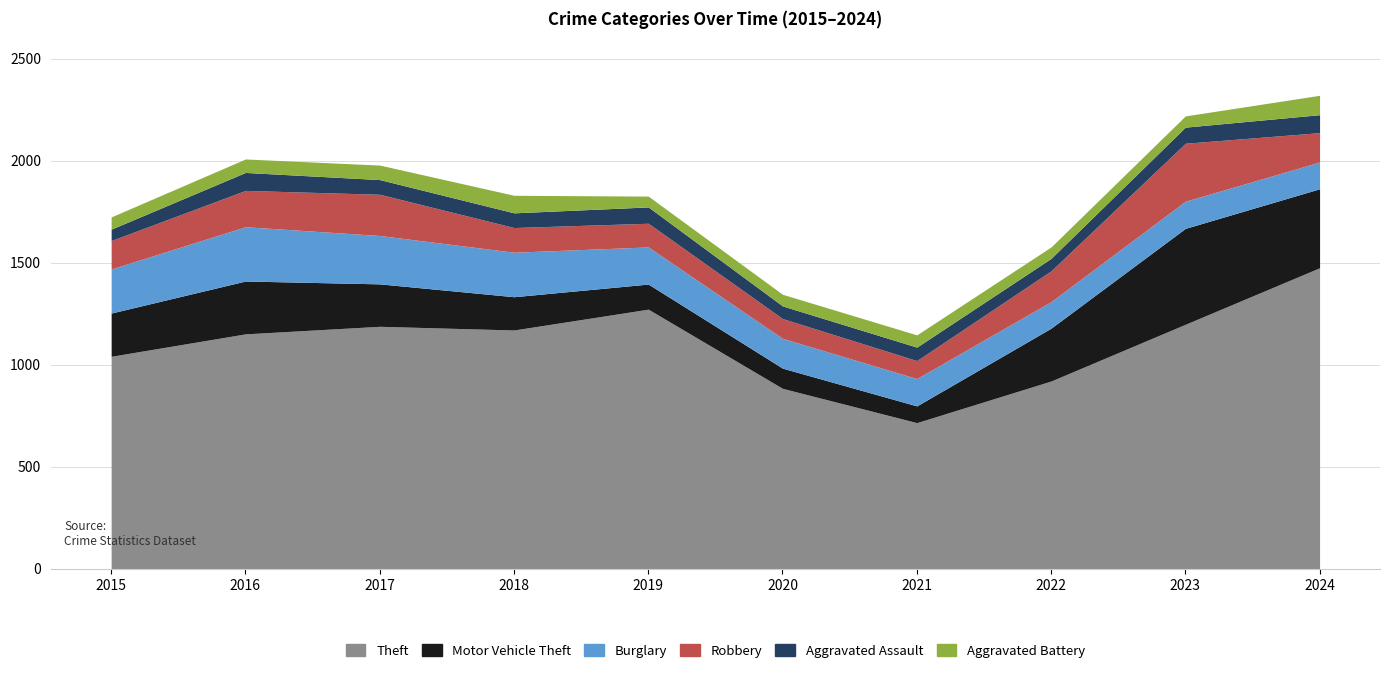

Between 2017 and 2020, which series saw the biggest shift?

Theft